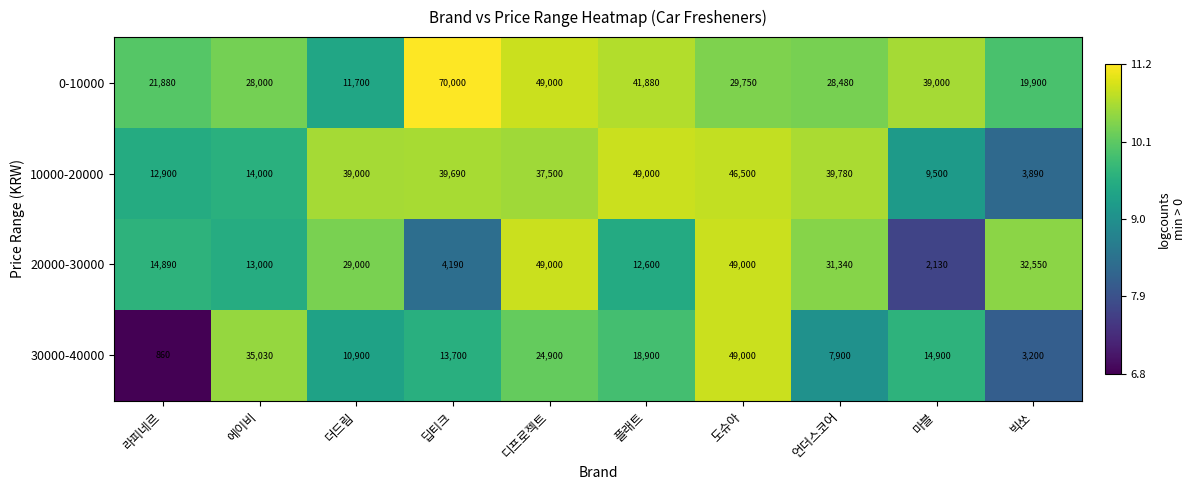

Is it true that 30000-40000 equals 18900 at 플래트?

True